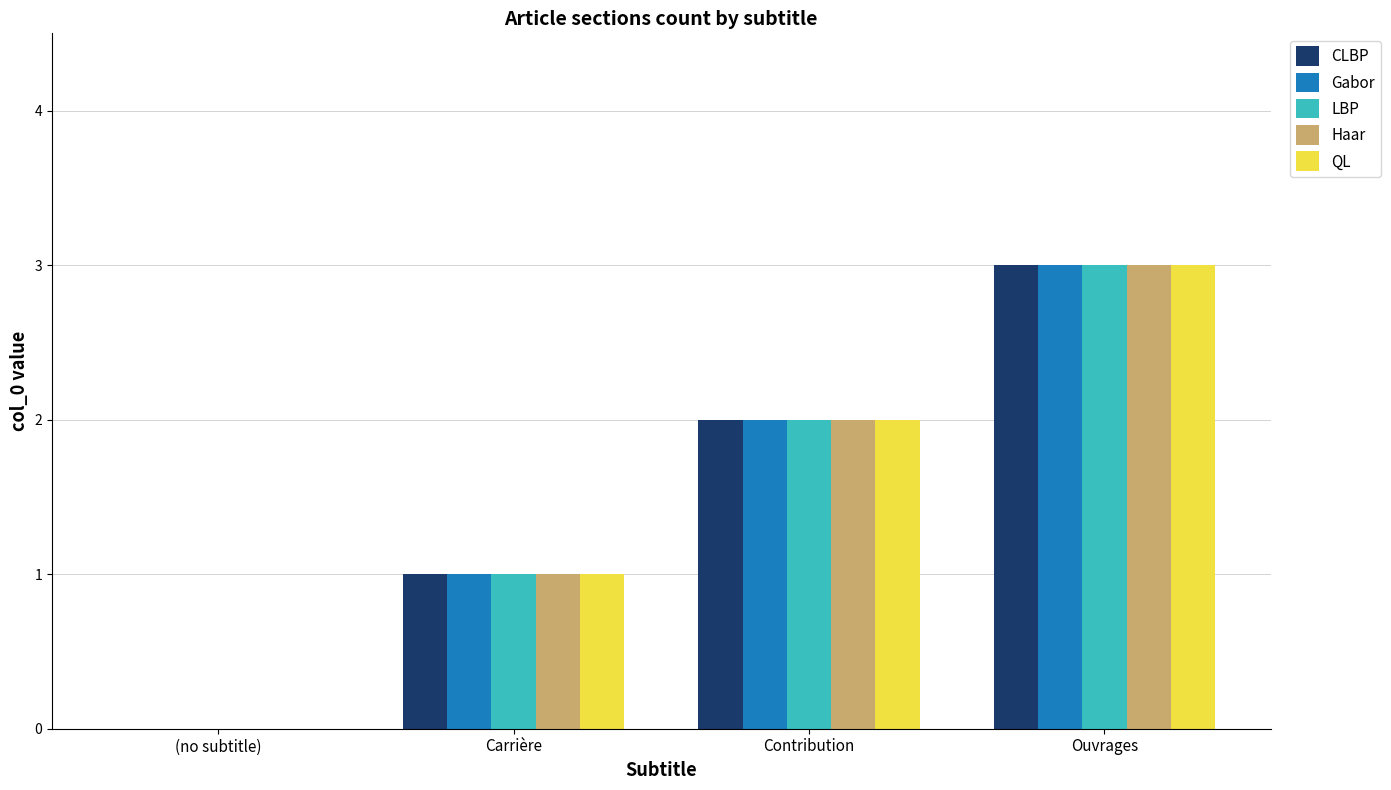

What is the average value of the CLBP series?

2